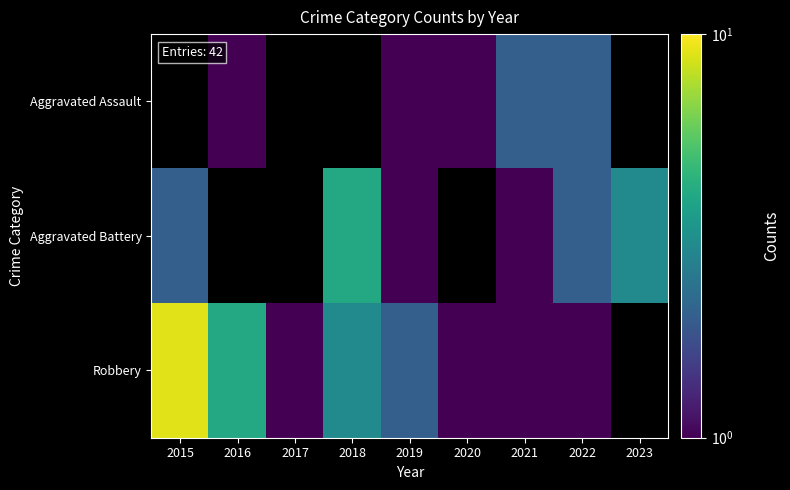

Which has a higher value, 2021 or 2023?

2023